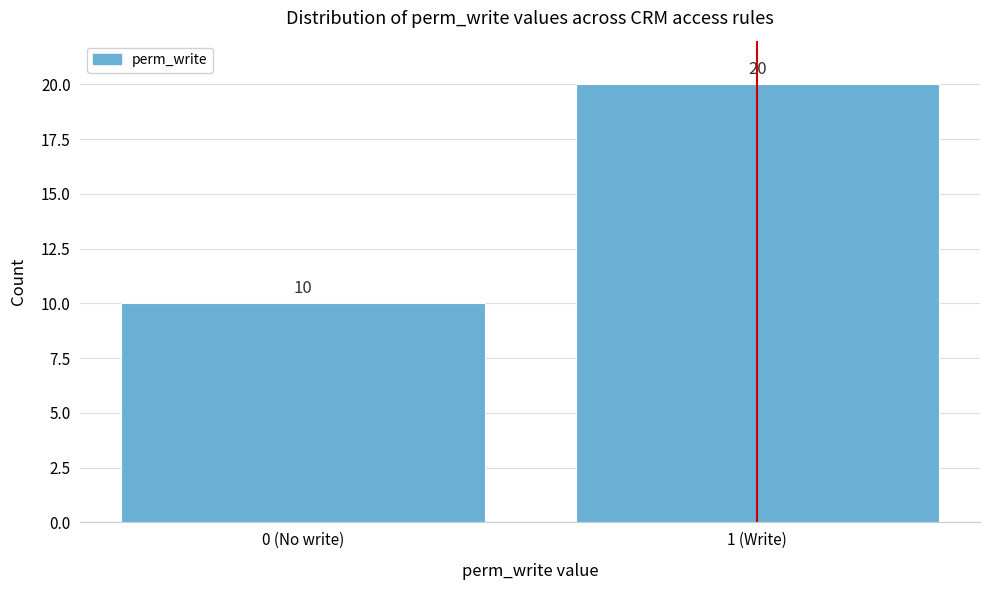

Reading left to right, what are all the values shown in this chart?

10	20